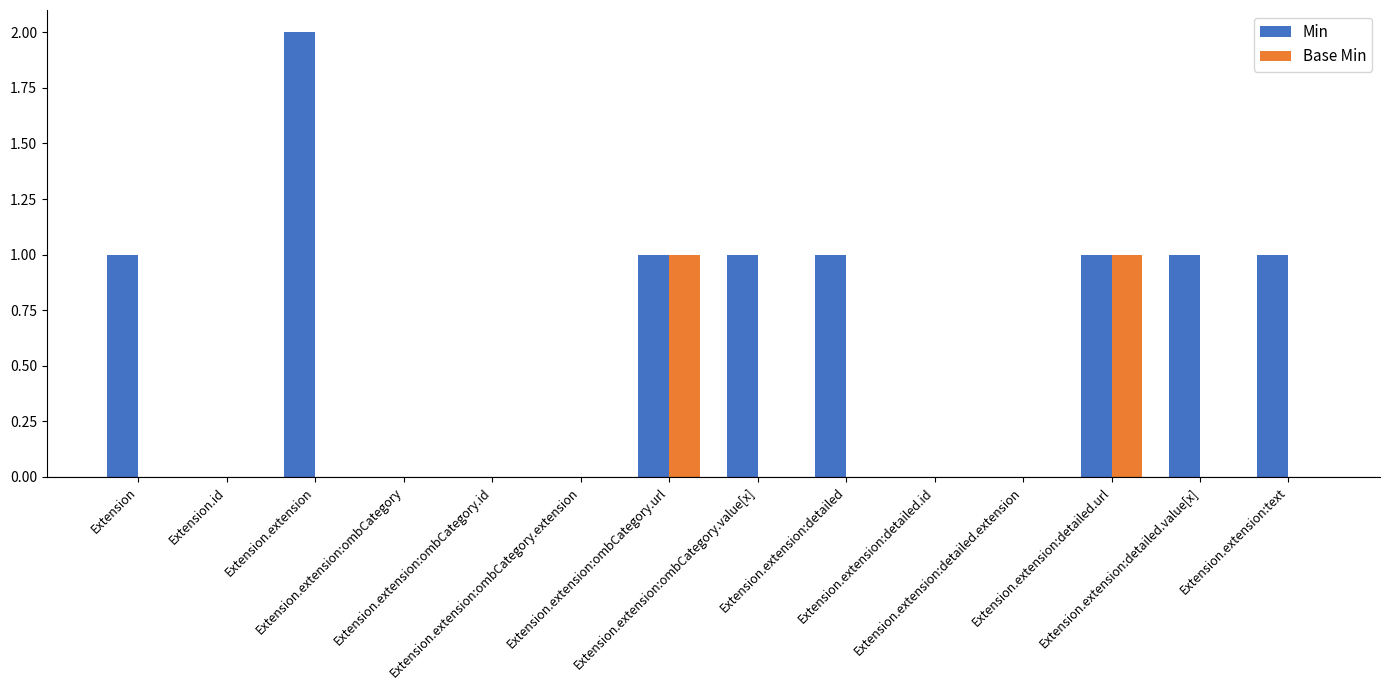

Is it true that Base Min equals 0 at Extension.extension:ombCategory.extension?

True